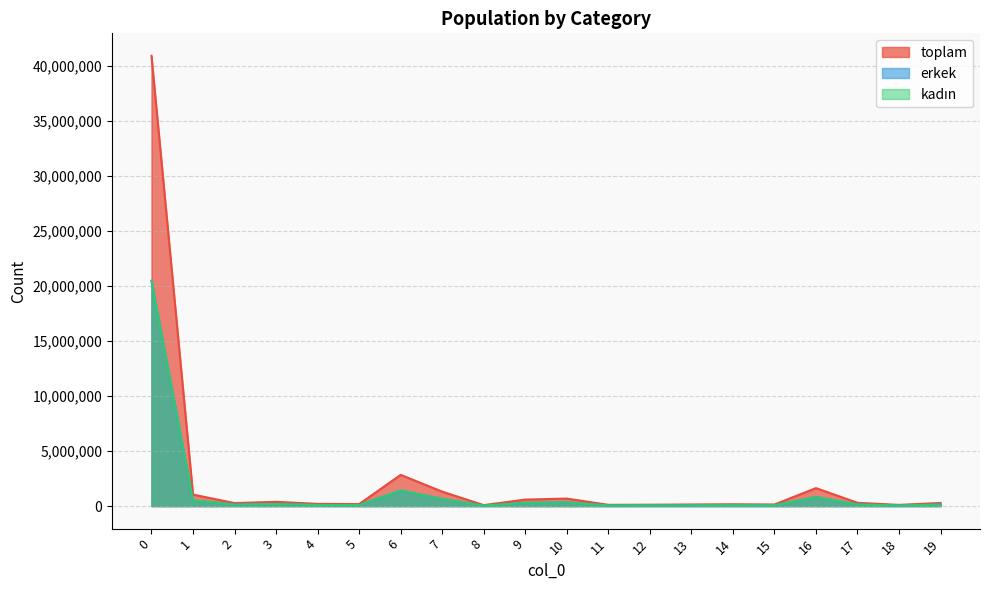

True or false: kadın has a value of 87203 at 11.

False